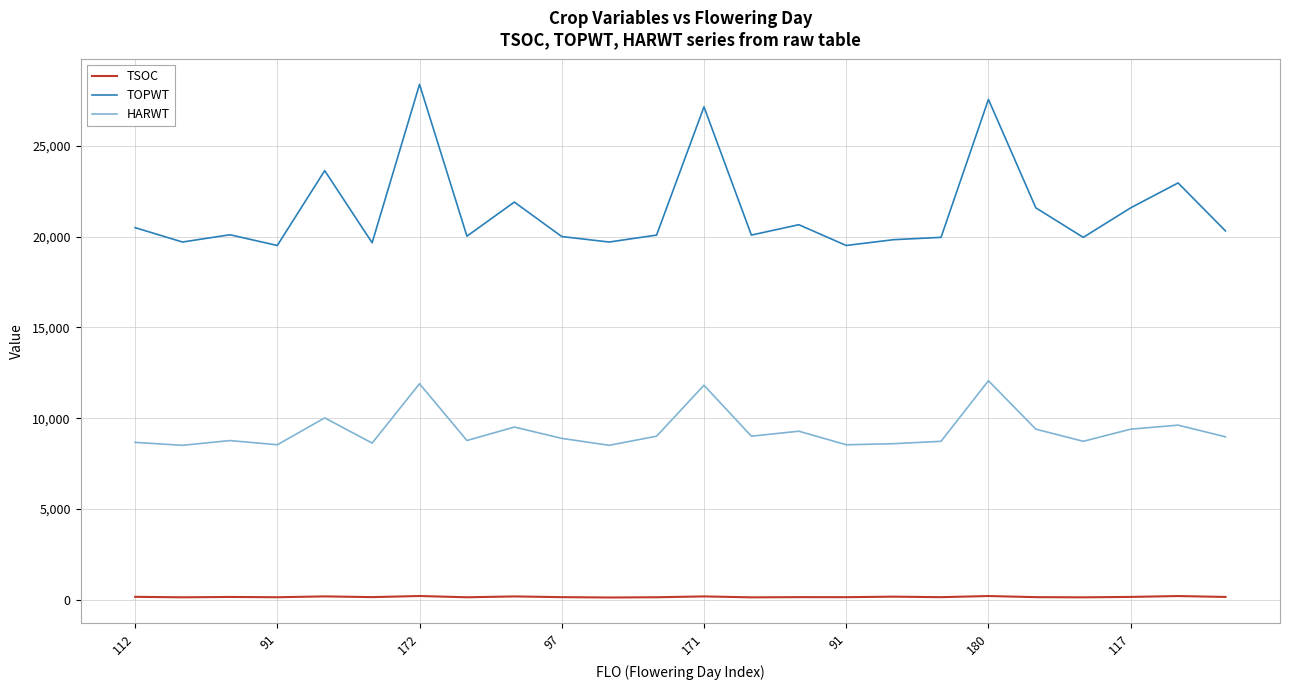

What is the difference between the maximum and minimum values in the TOPWT series?

8875